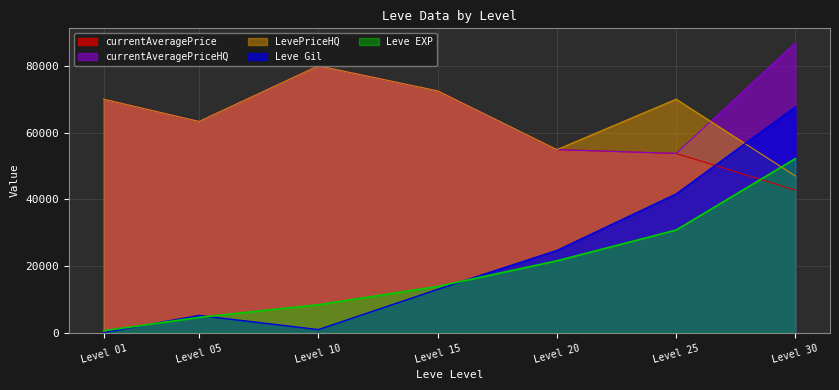

What is the maximum value for LevePriceHQ?

80004